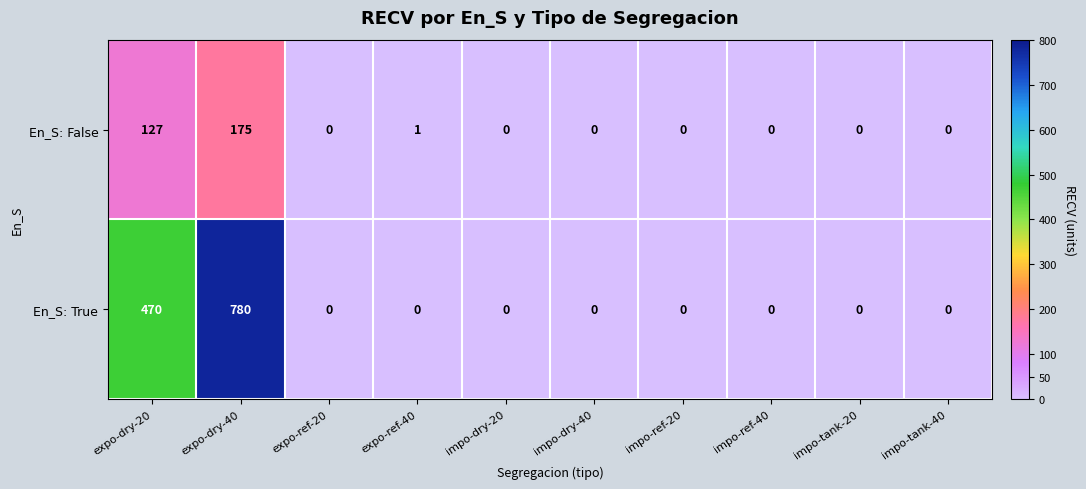

Which series has the largest range (max minus min)?

En_S: True